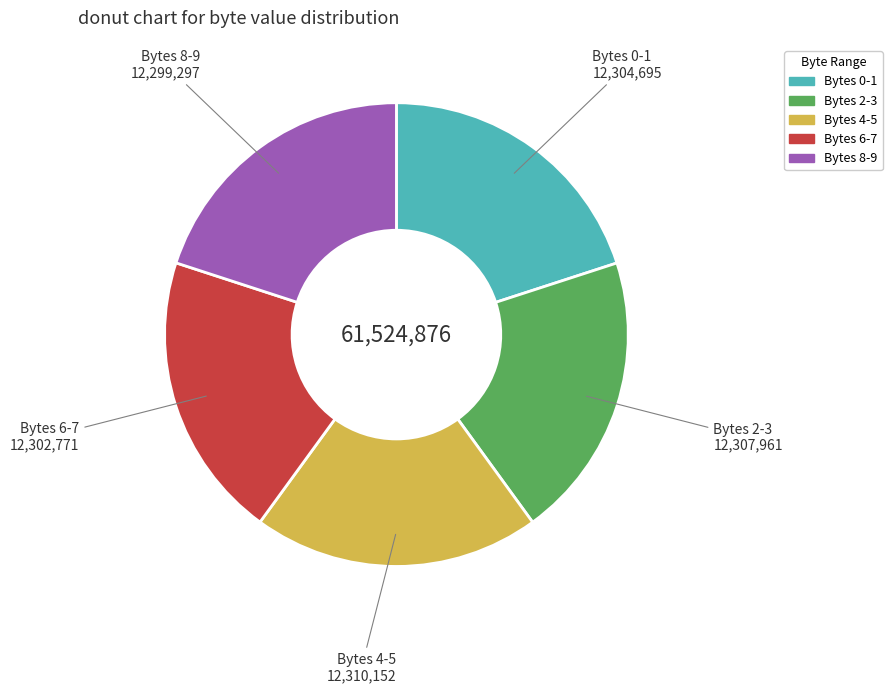

Is there any slice that represents more than half of the pie?

No